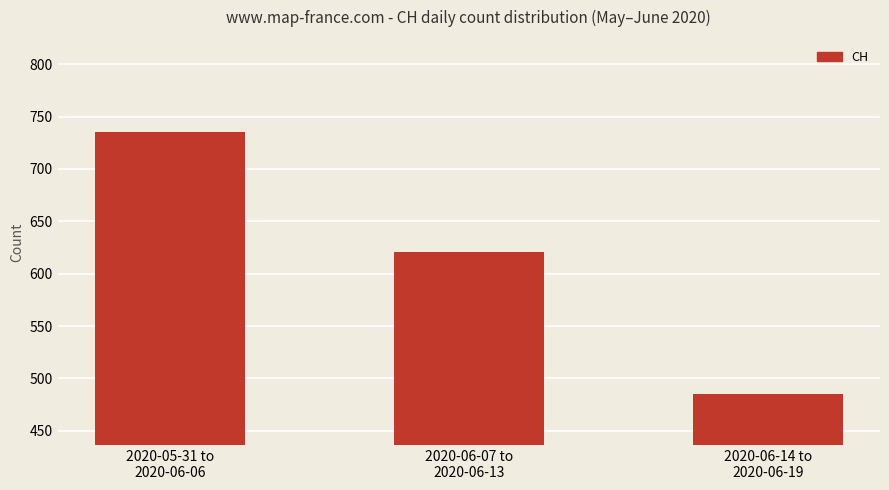

Rank the categories by value from highest to lowest.

2020-05-31 to
2020-06-06, 2020-06-07 to
2020-06-13, 2020-06-14 to
2020-06-19